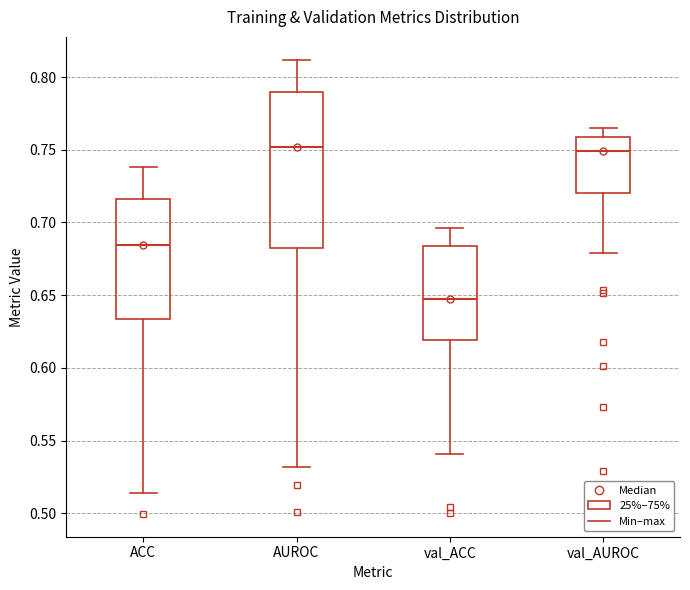

Which box is the tallest, from its lower edge to its upper edge?

AUROC